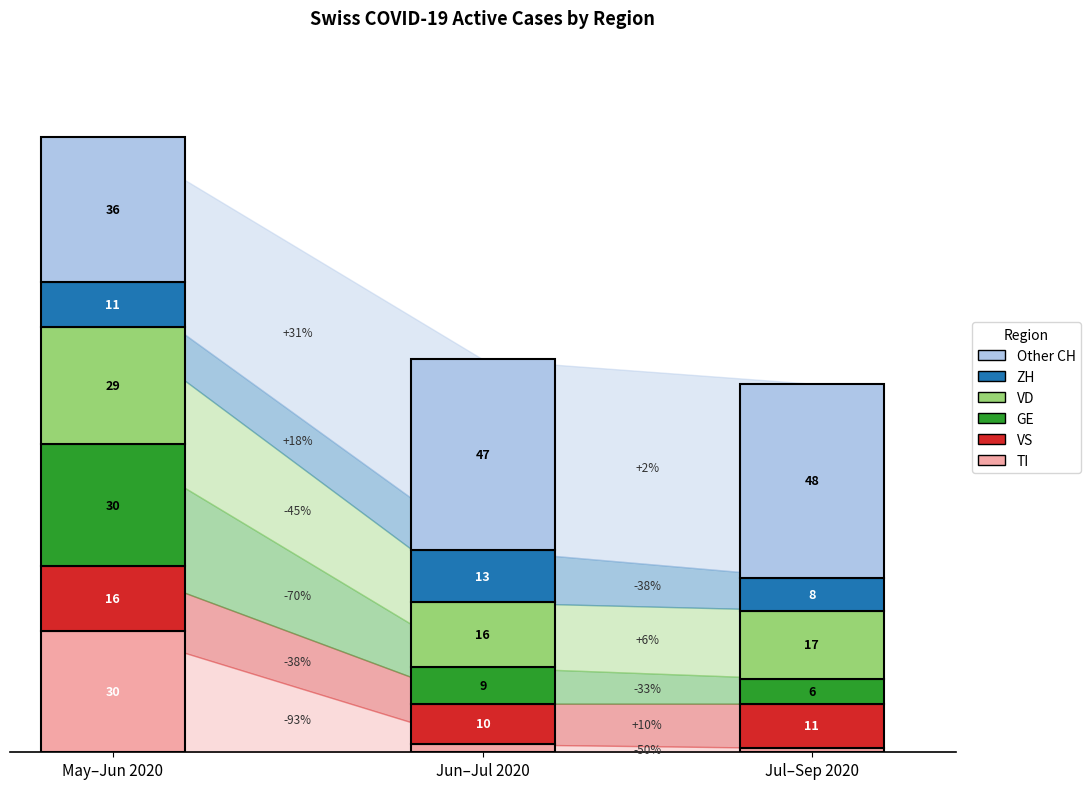

True or false: CH and GE cross at least once.

False